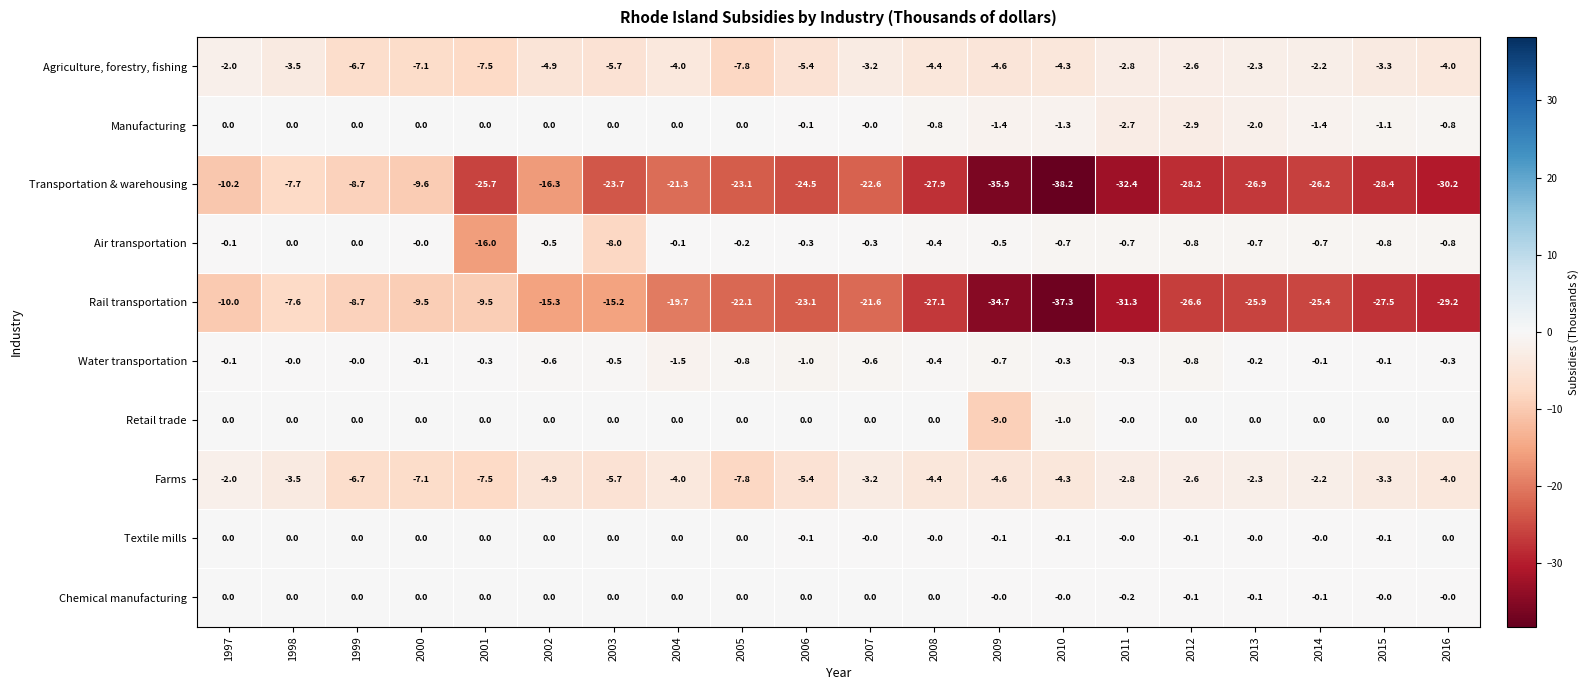

Is it true that Agriculture, forestry, fishing equals -4.4 at 2008?

True